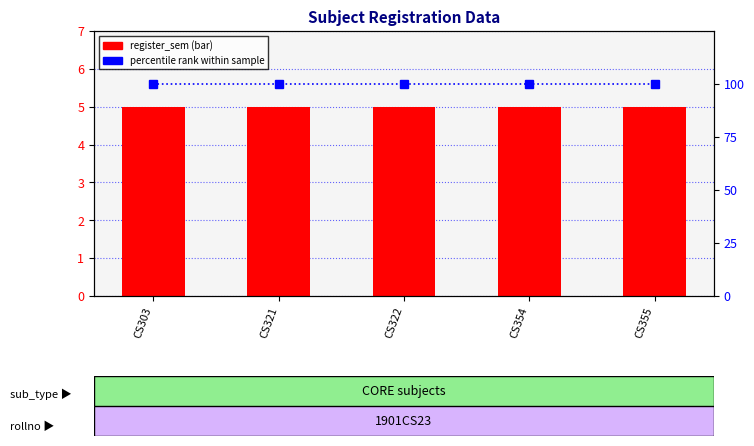

Is it true that register_sem equals 1 at CS354?

False